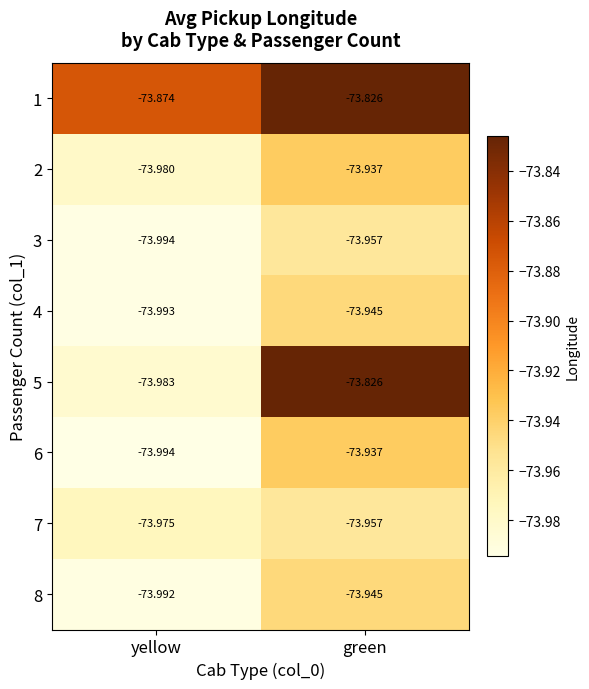

Rank the categories by 3 value from highest to lowest.

green, yellow